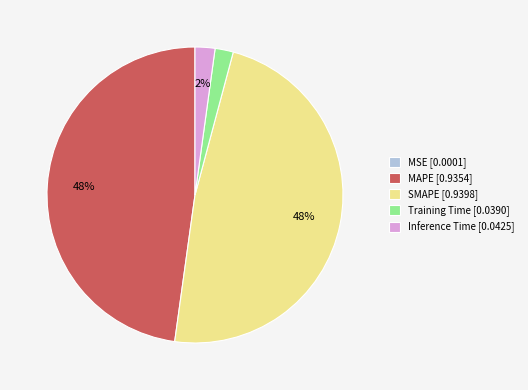

The MAPE [0.9354] slice represents 48% of the pie. True or false?

True